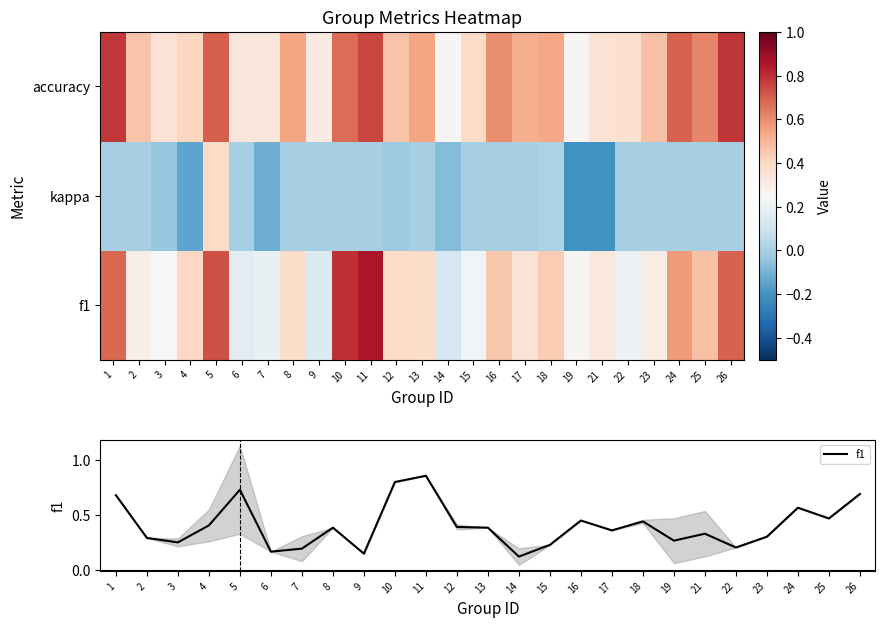

At which category is the sum across all series the highest?

5